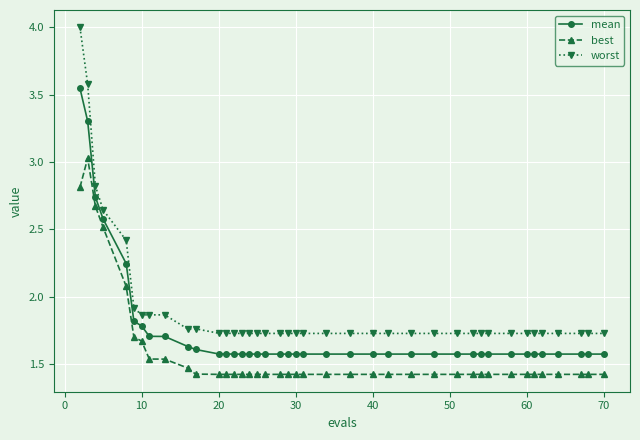

Which series has the widest spread of values?

worst